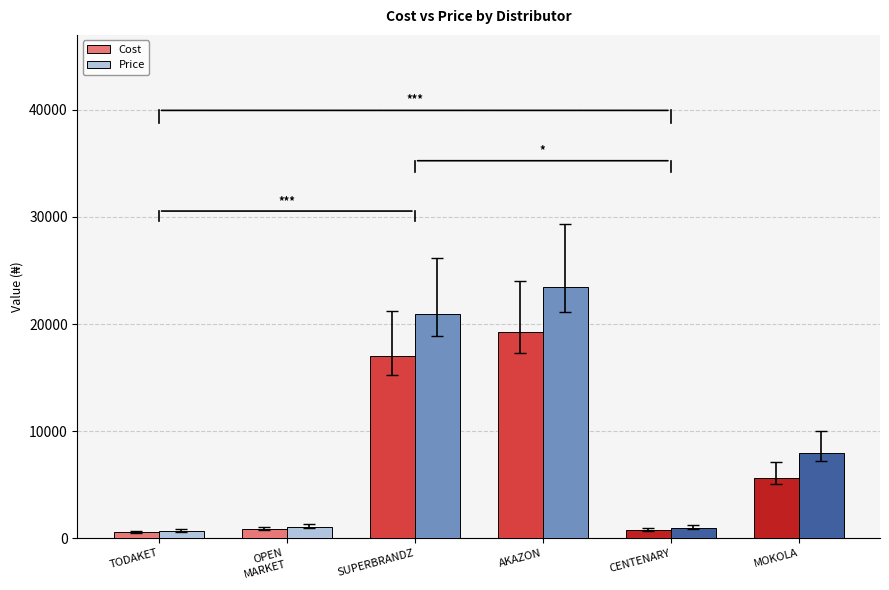

Are the bars grouped side by side (vs. stacked)?

Yes